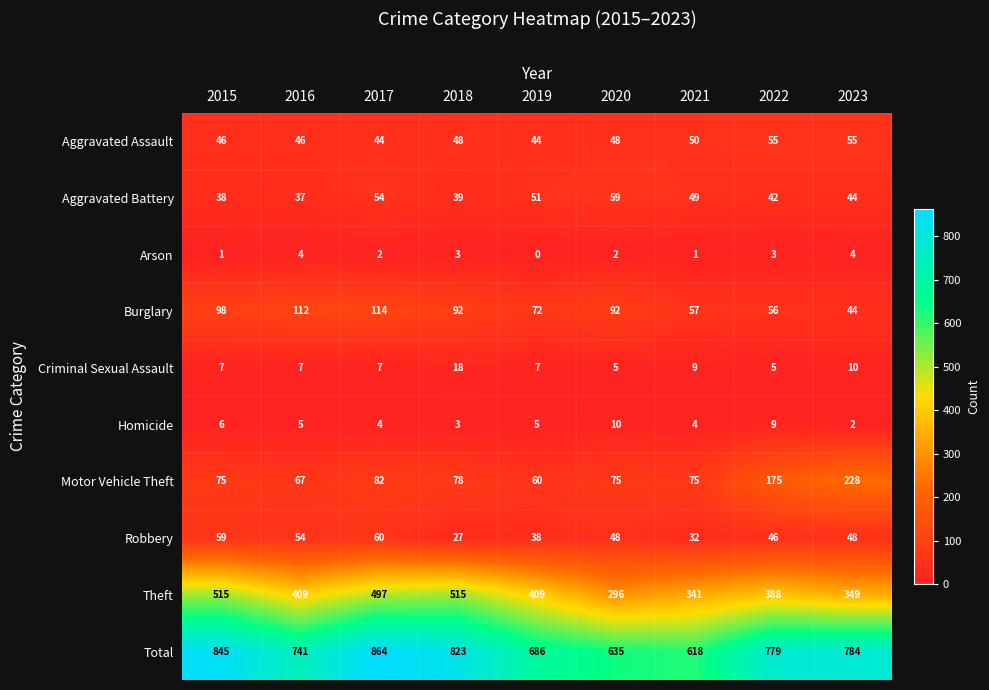

What is the total value across all series at 2015?

1690